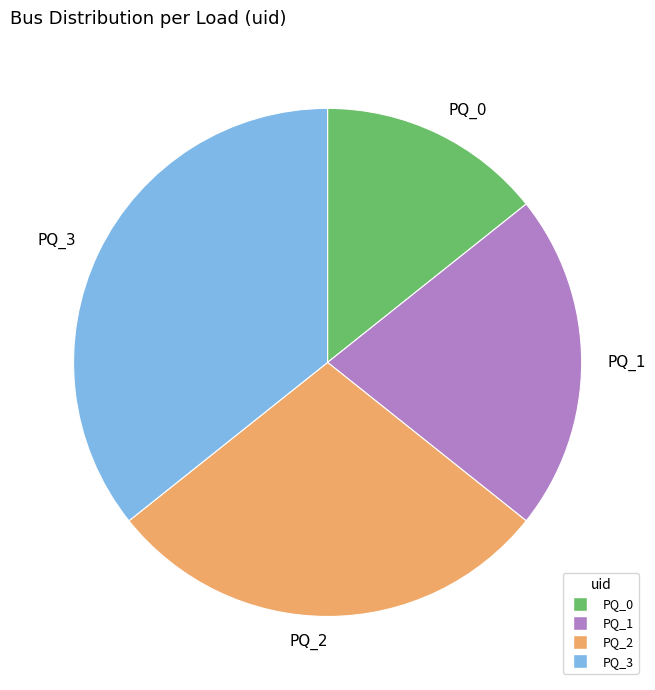

Which has a higher value, PQ_2 or PQ_3?

PQ_3